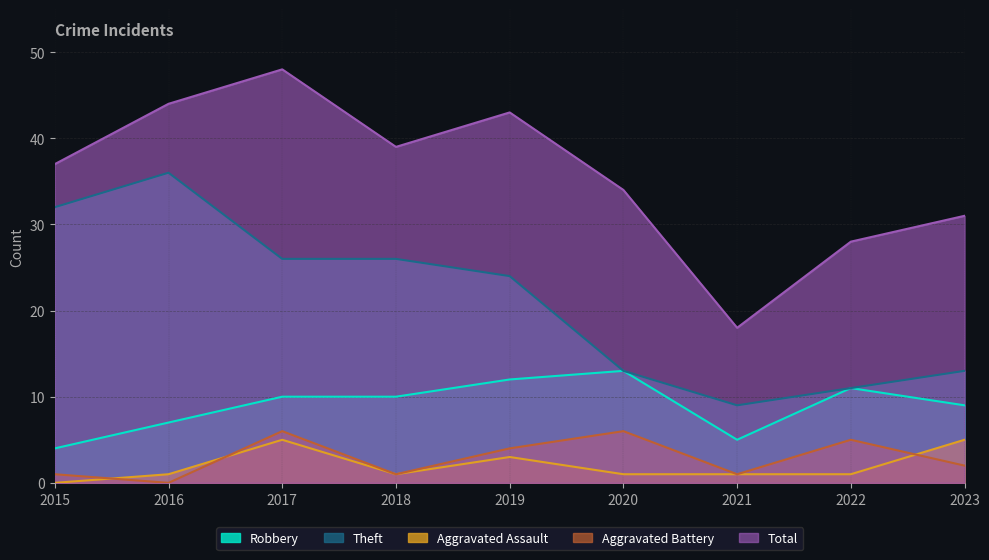

Reading right to left, extract all data points from this chart.

Robbery: 2023=9	2022=11	2021=5	2020=13	2019=12	2018=10	2017=10	2016=7	2015=4
Theft: 2023=13	2022=11	2021=9	2020=13	2019=24	2018=26	2017=26	2016=36	2015=32
Aggravated Assault: 2023=5	2022=1	2021=1	2020=1	2019=3	2018=1	2017=5	2016=1	2015=0
Aggravated Battery: 2023=2	2022=5	2021=1	2020=6	2019=4	2018=1	2017=6	2016=0	2015=1
Total: 2023=31	2022=28	2021=18	2020=34	2019=43	2018=39	2017=48	2016=44	2015=37